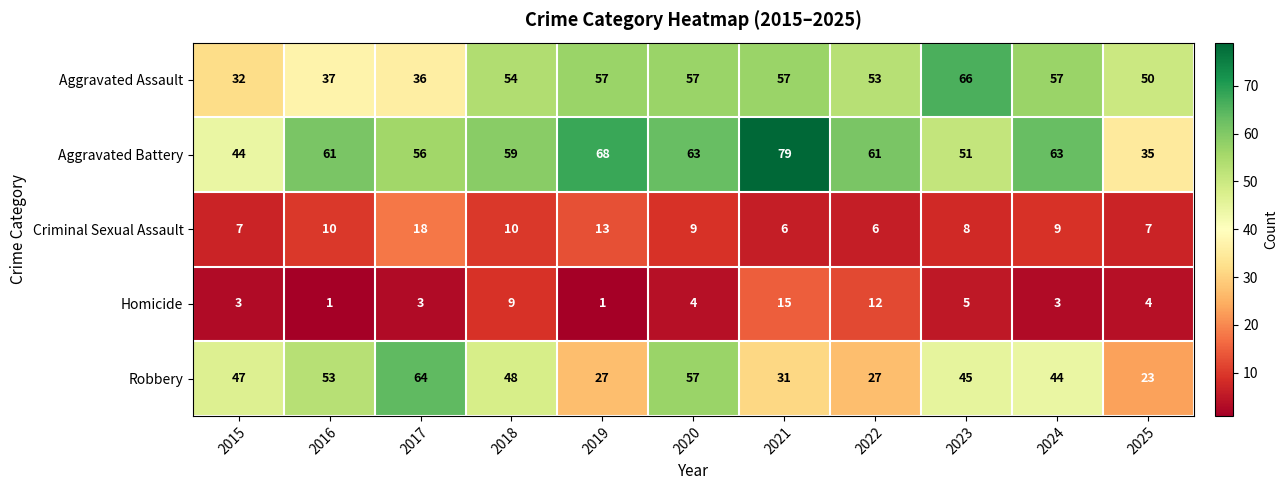

True or false: Aggravated Battery has a value of 28 at 2021.

False